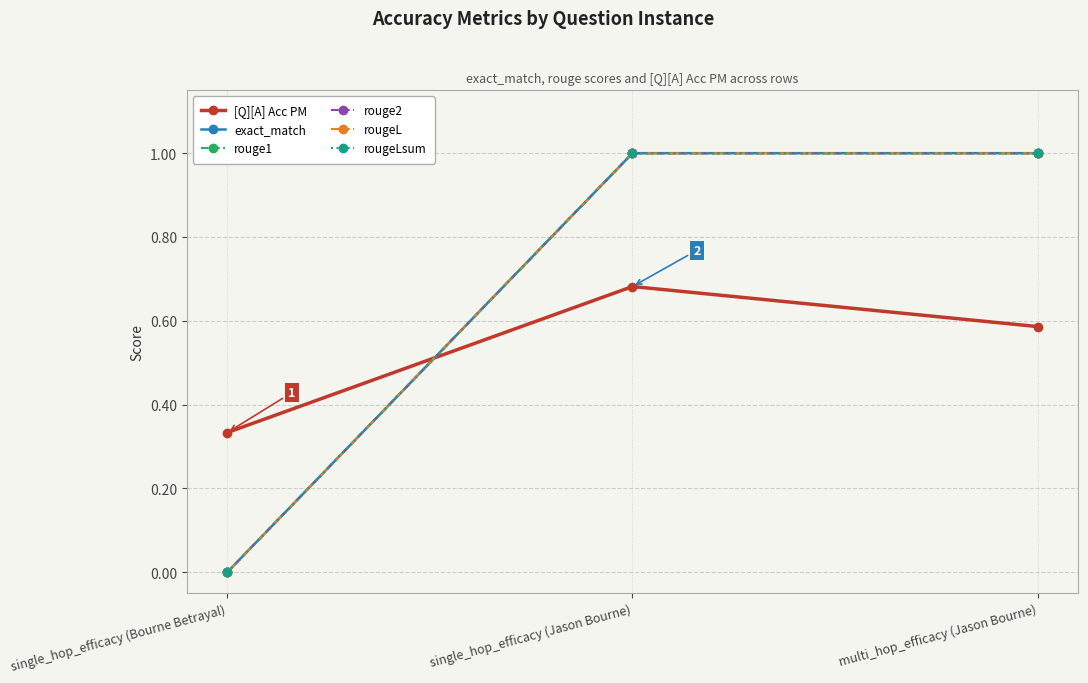

Is this an area chart (filled region under the line)?

No